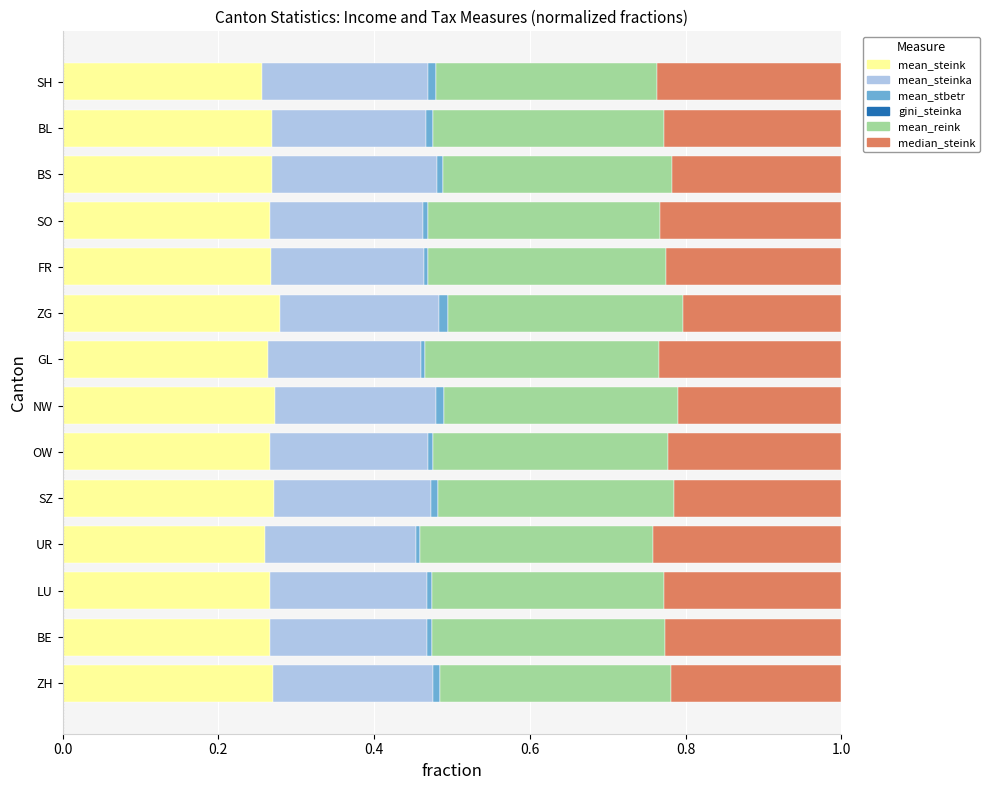

What position from the right is SH?

1